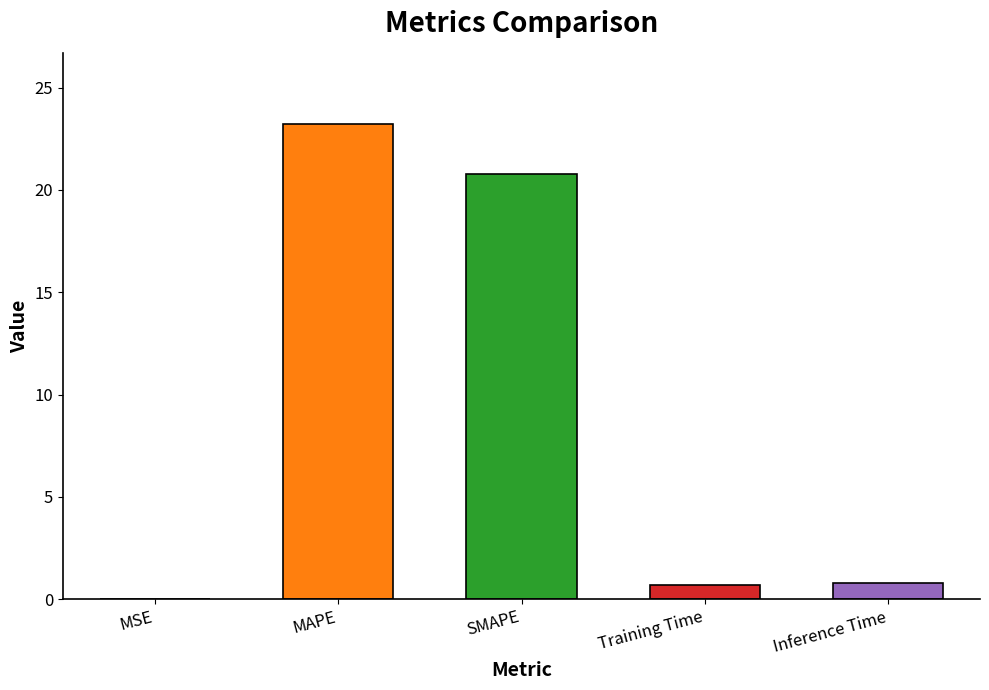

Is it true that the value at MAPE is 23.2?

True